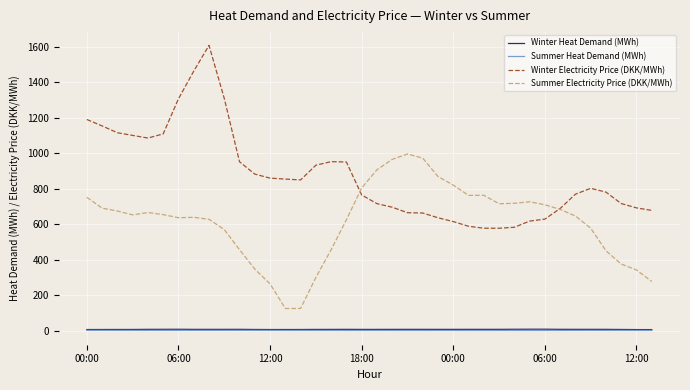

What is the highest value of the Summer Electricity Price (DKK/MWh) series?

996.5